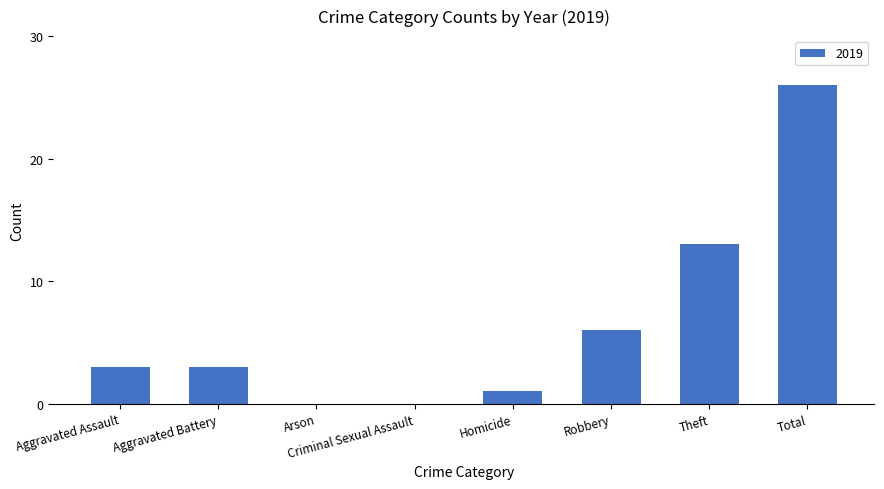

What is the approximate value at Aggravated Battery?

3